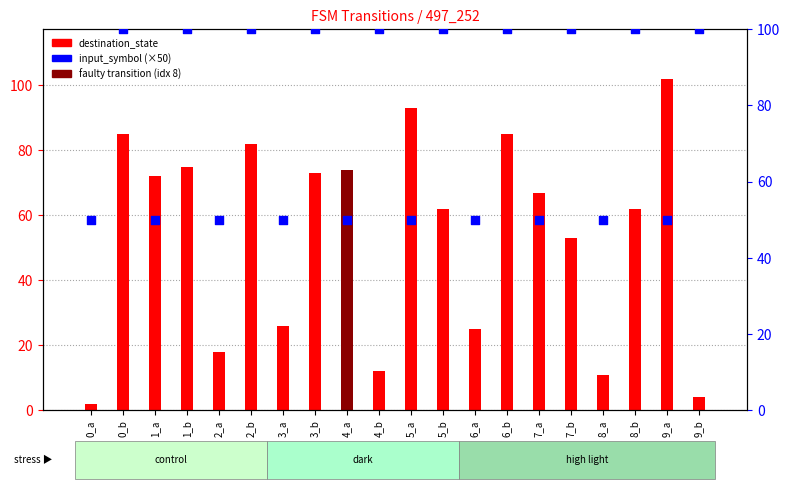

At which category is the sum across all series the highest?

0_b